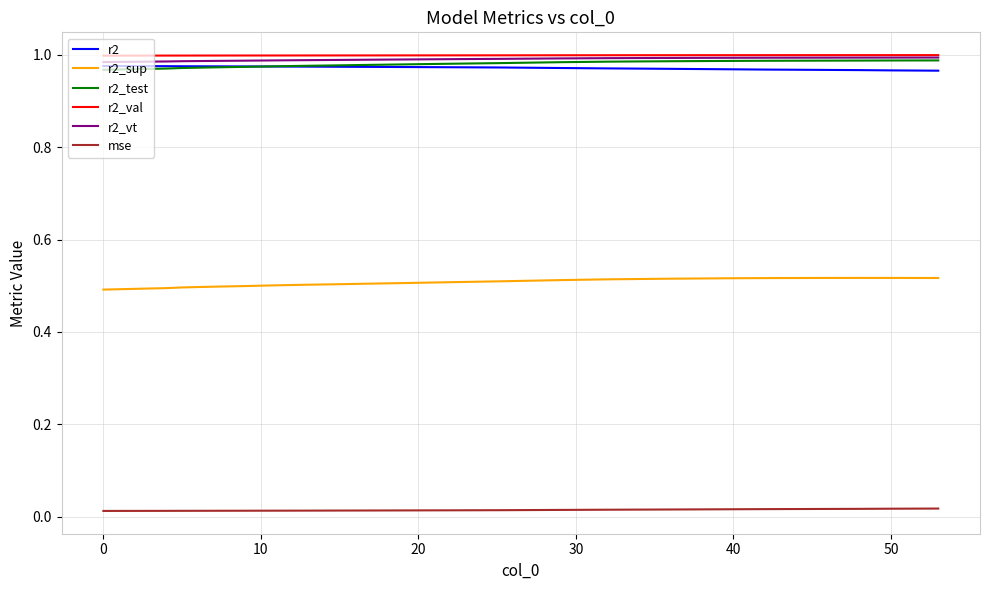

True or false: r2_vt and r2_sup intersect in this chart.

False